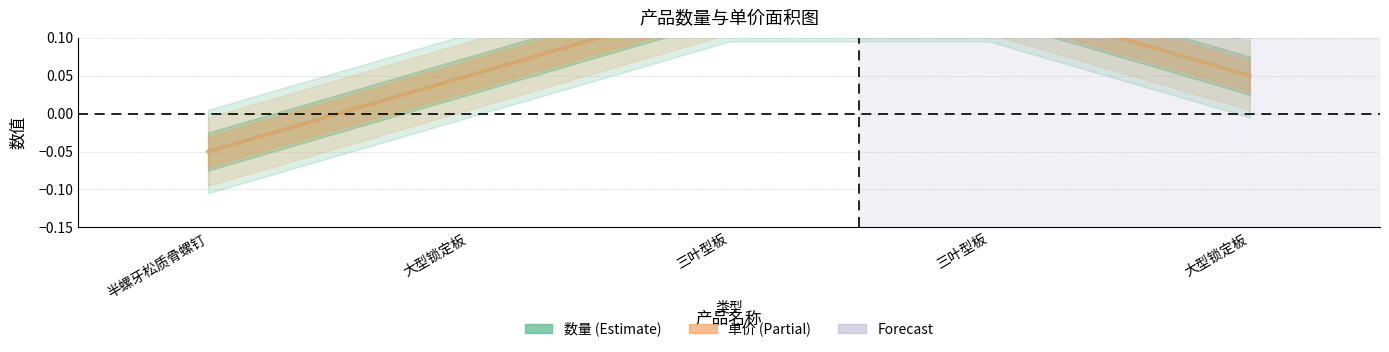

Is this an area chart (filled region under the line)?

No